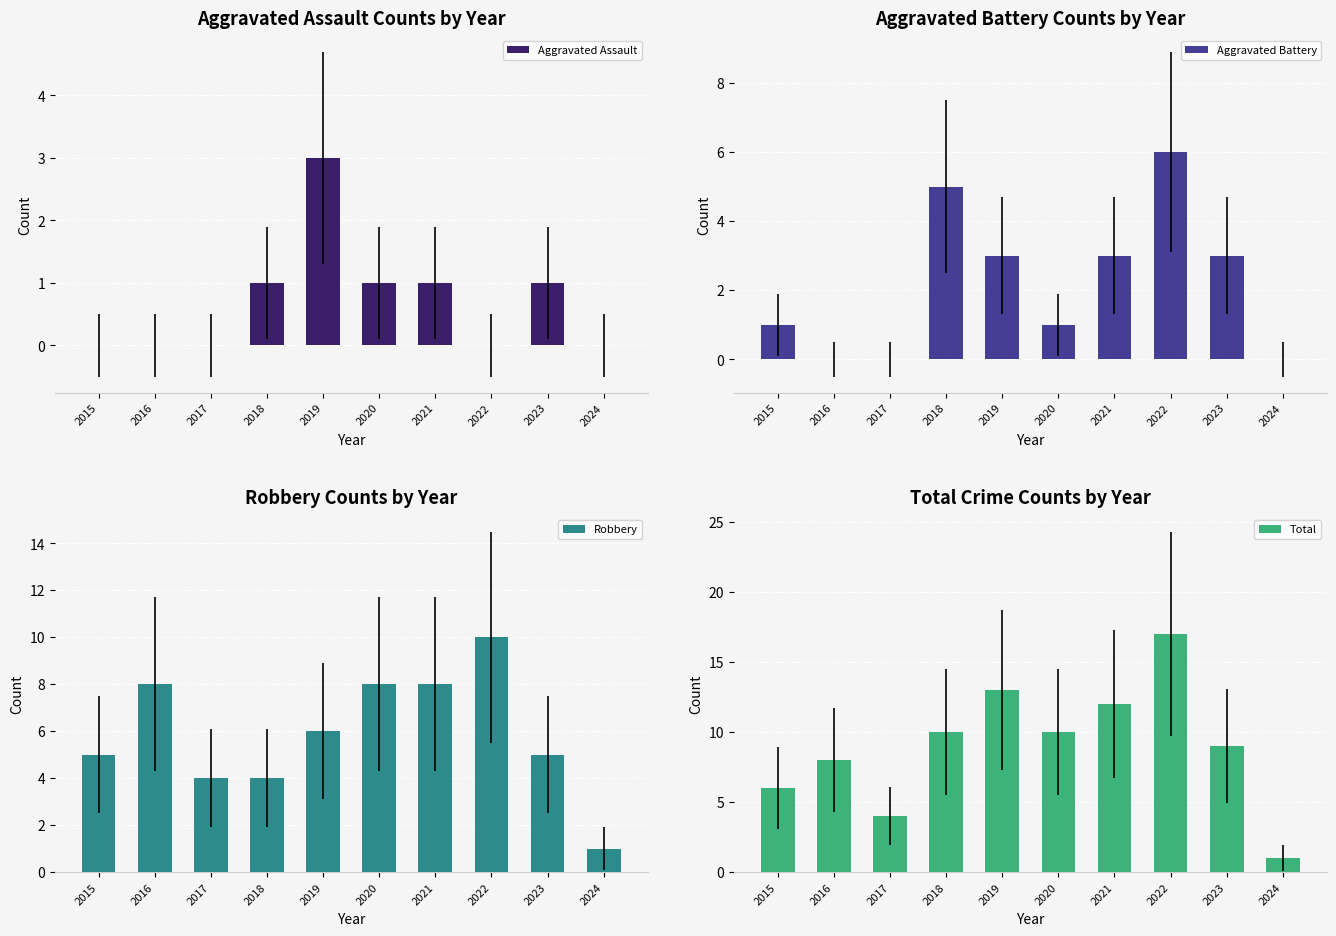

The Robbery series shows 4 at 2018. True or false?

True